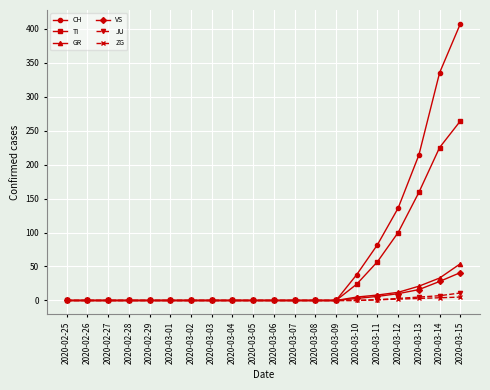

Which label corresponds to the largest value in the chart?

2020-03-15